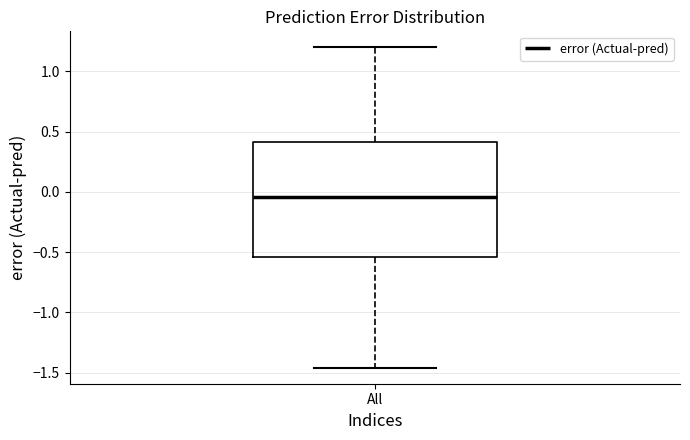

Where is the lower edge of the box for All on the y-axis? The values are not printed on the chart, so give them approximately, as read against the axis.

-0.55